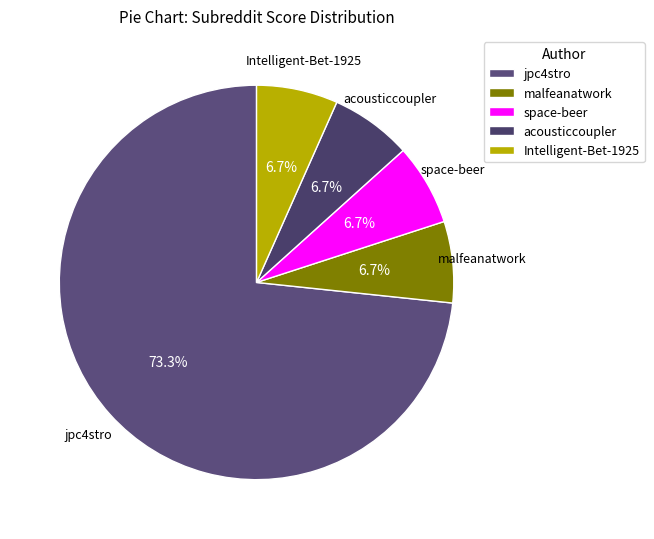

Does any single category account for the majority?

Yes